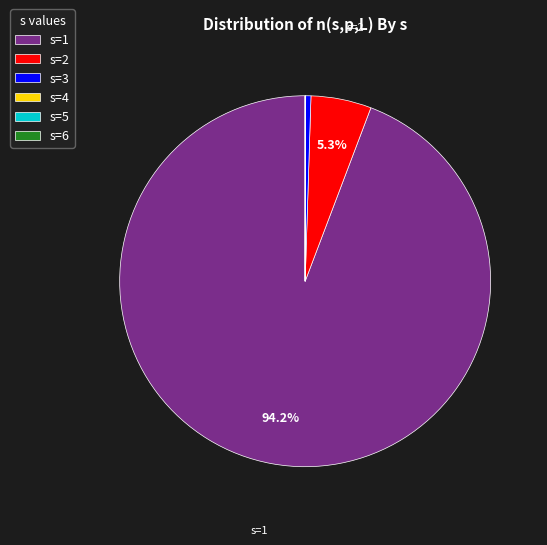

Which category has the biggest portion of the pie?

s=1